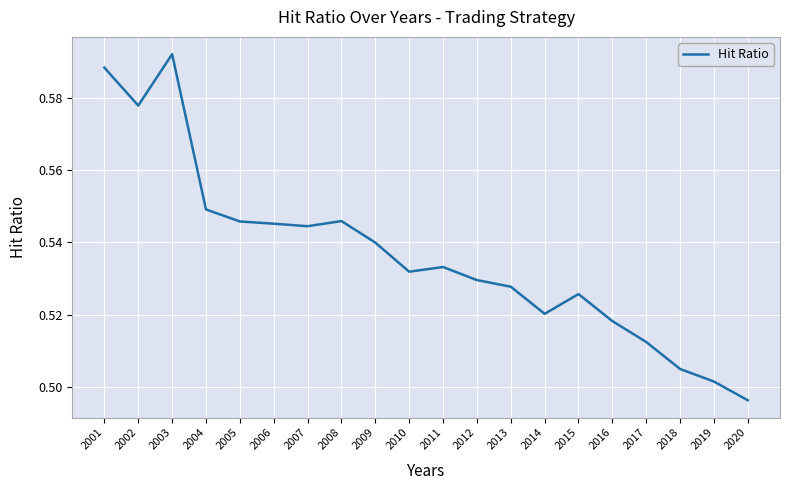

How many values are between 0 and 1?

20